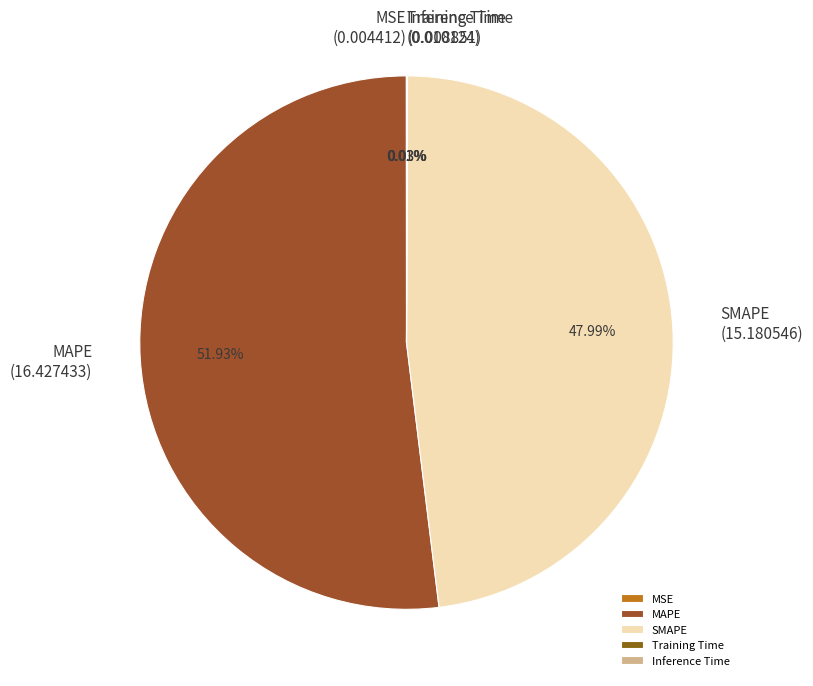

Approximately how many times larger is the value at SMAPE compared to MAPE?

0.9